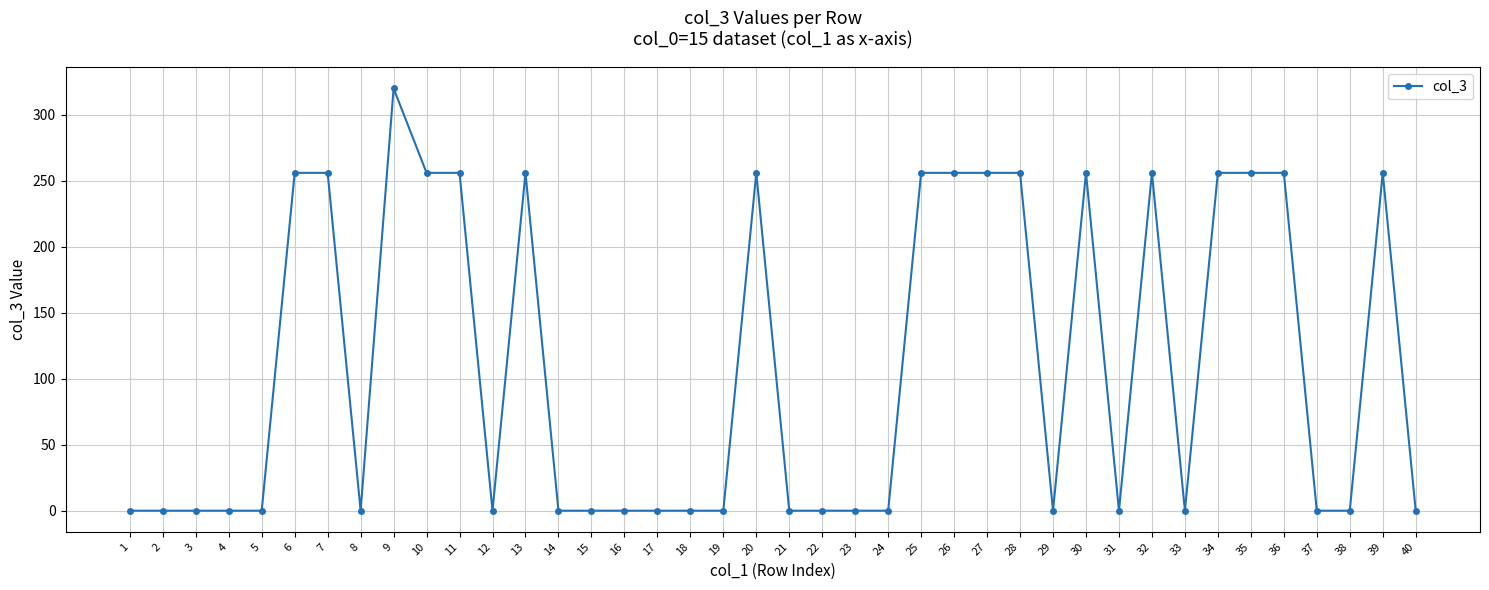

How many lines are shown in the chart?

1